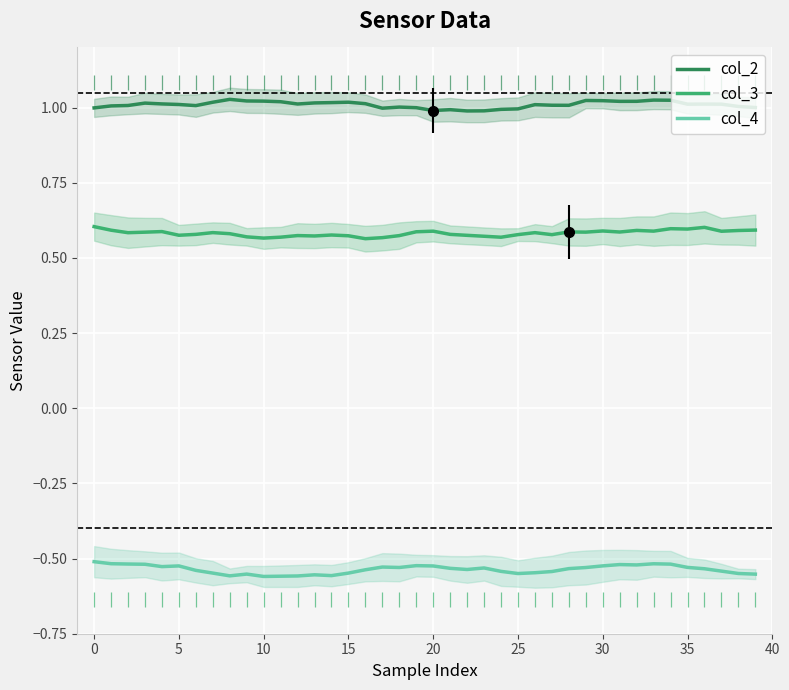

True or false: col_2 and col_3 cross at least once.

False